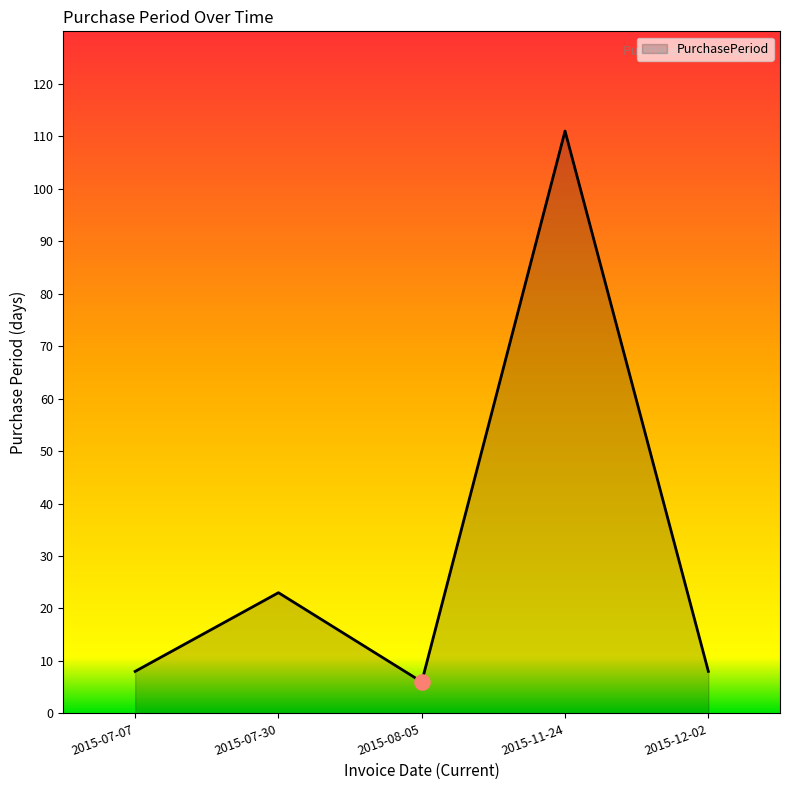

Between 2015-07-30 and 2015-11-24, which is larger?

2015-11-24